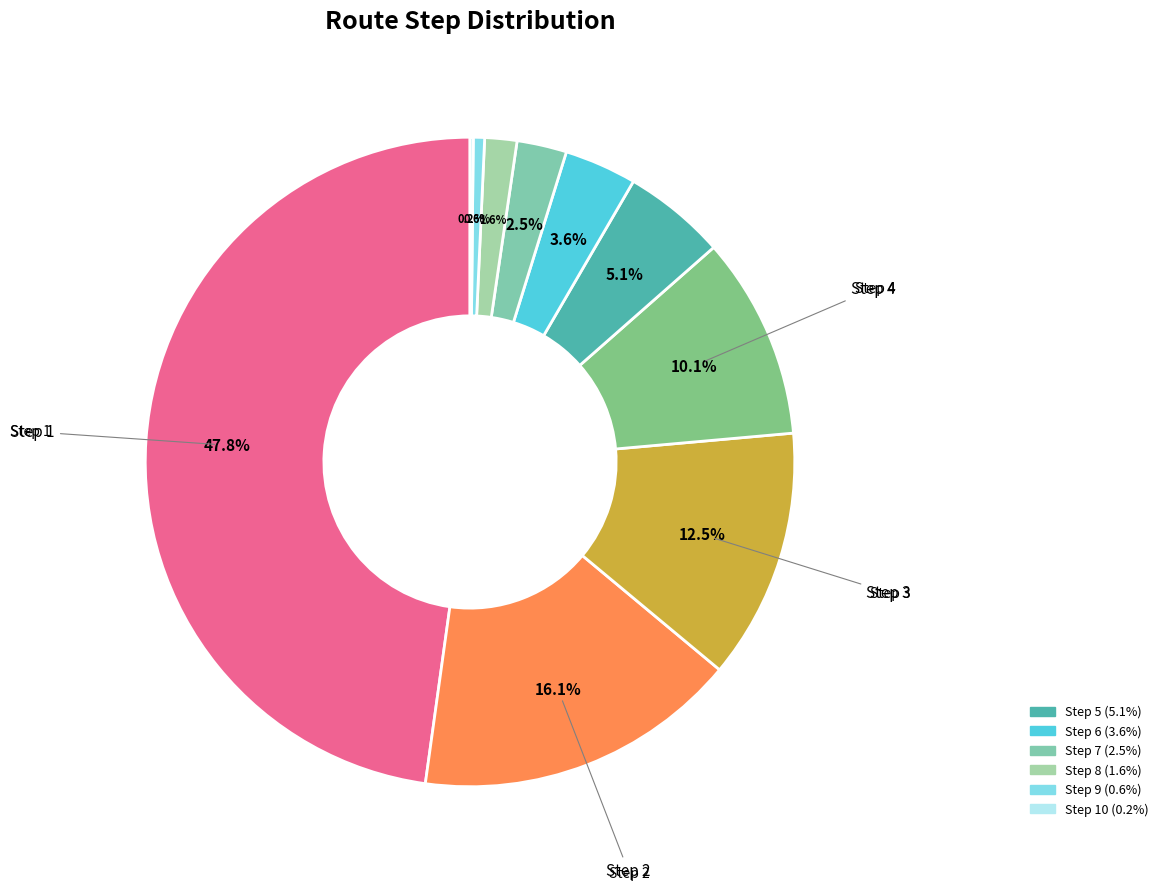

How many segments does this pie chart have?

10